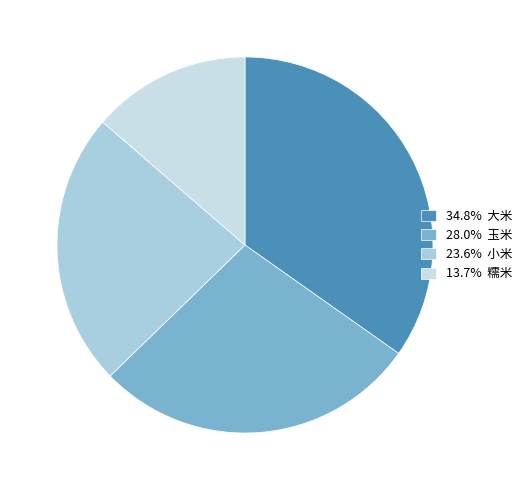

Count the number of slices in the pie.

4